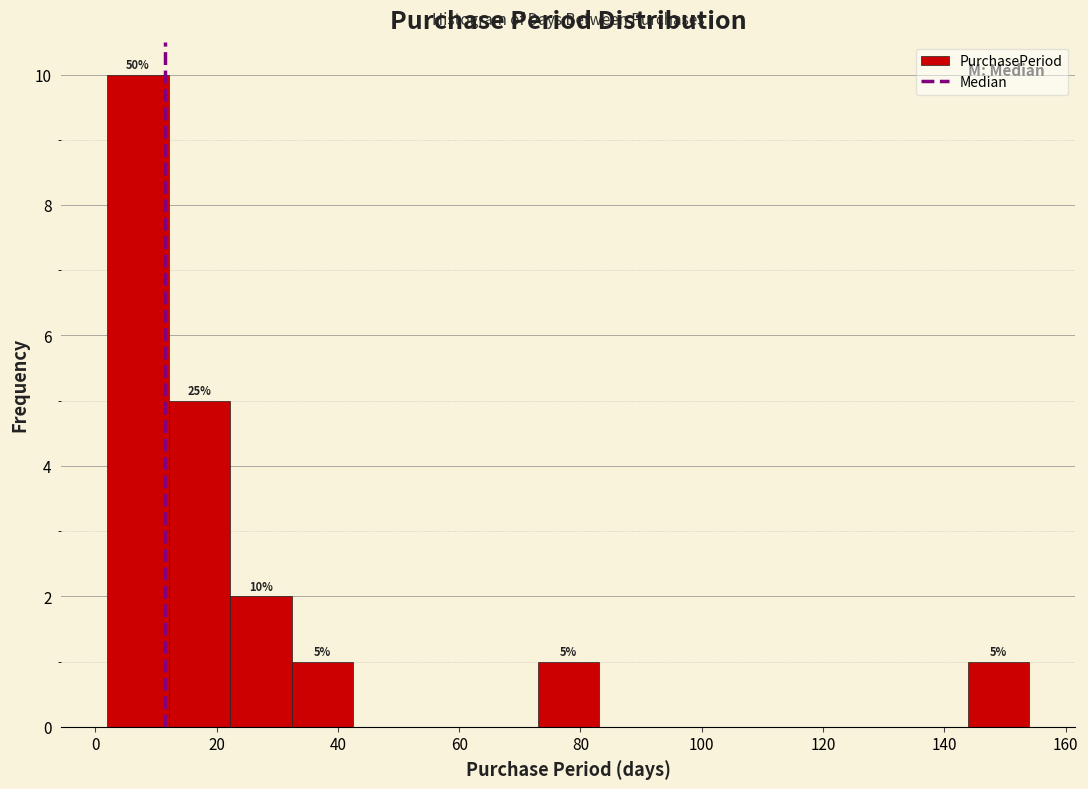

Over which range of the x-axis is the bar tallest?

2 to 12